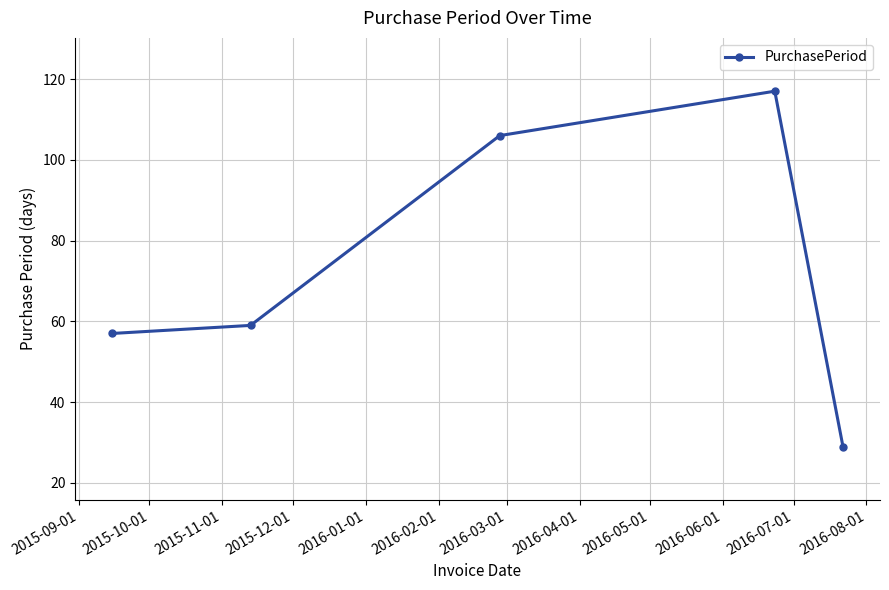

What is the average value?

74